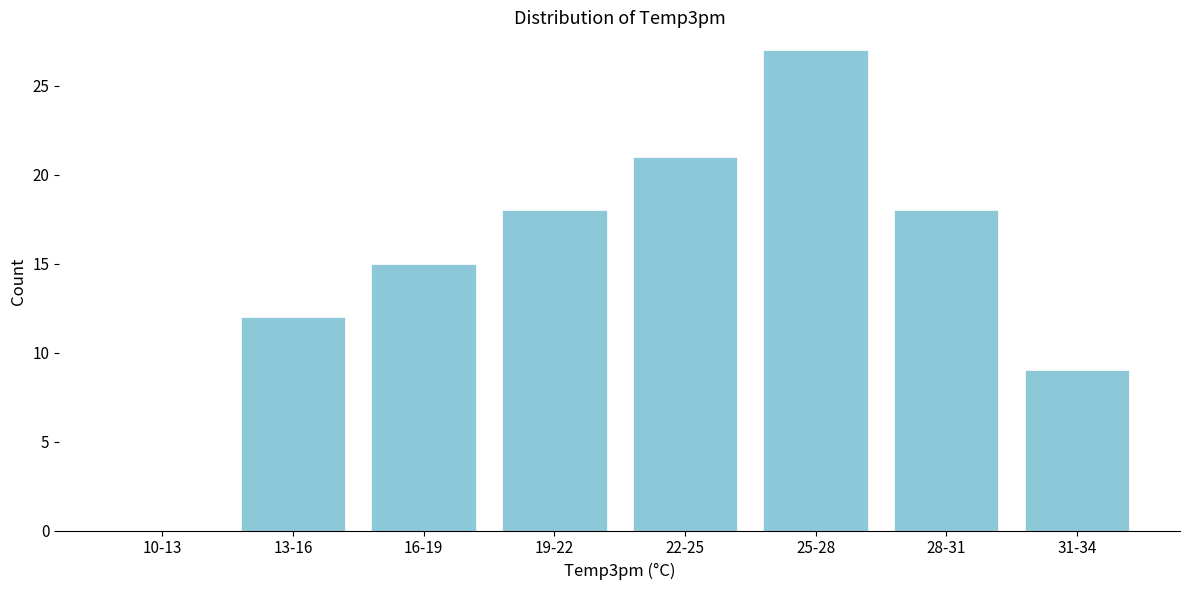

Reading left to right, what are all the values shown in this chart?

10-13=0	13-16=12	16-19=15	19-22=18	22-25=21	25-28=27	28-31=18	31-34=9